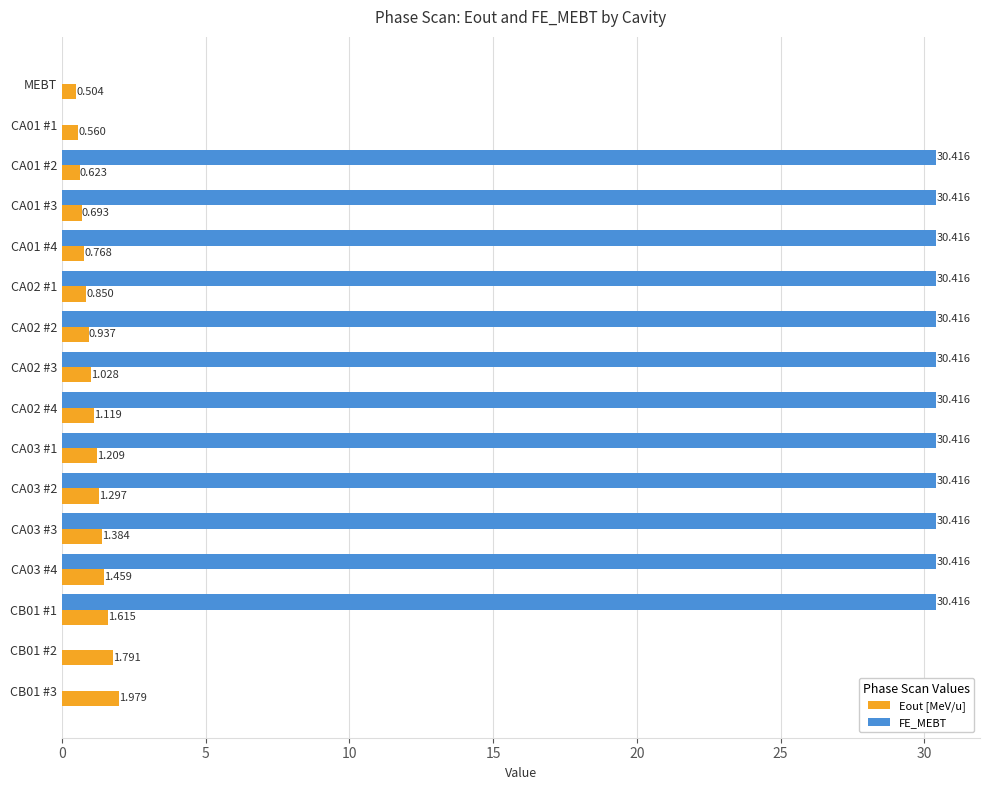

Which series has the largest total across all categories?

FE_MEBT